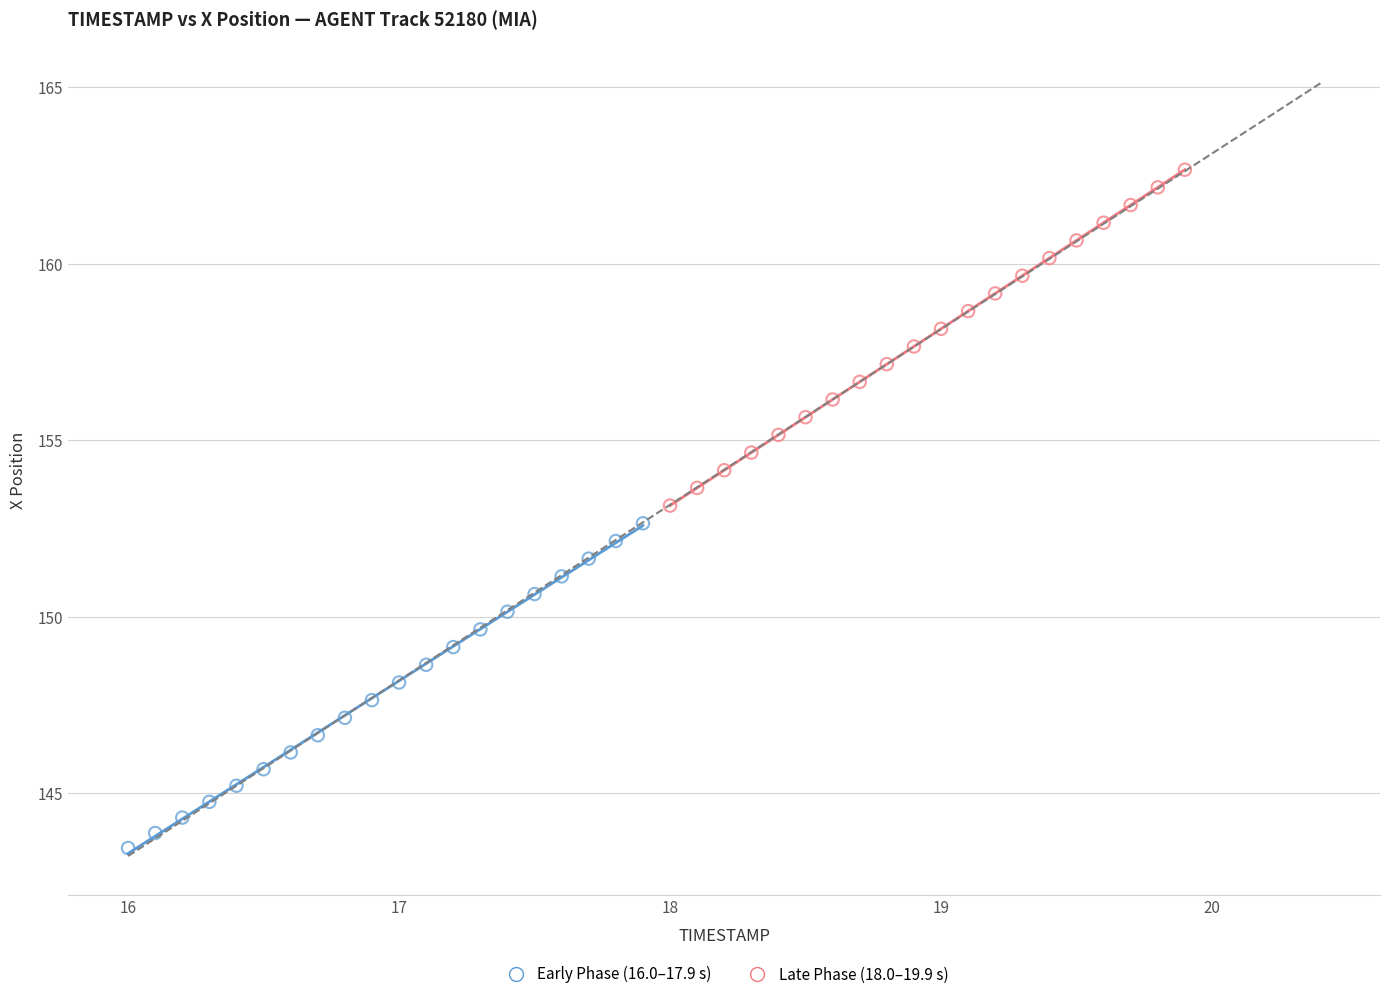

Which series reaches the maximum Y coordinate?

Late Phase (18.0–19.9 s)